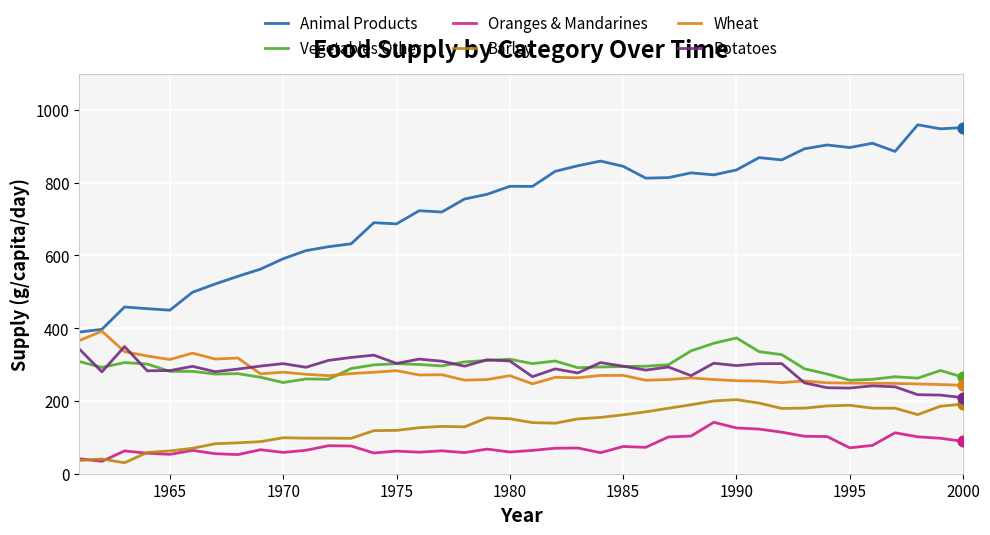

Which series has the largest total across all categories?

Animal Products